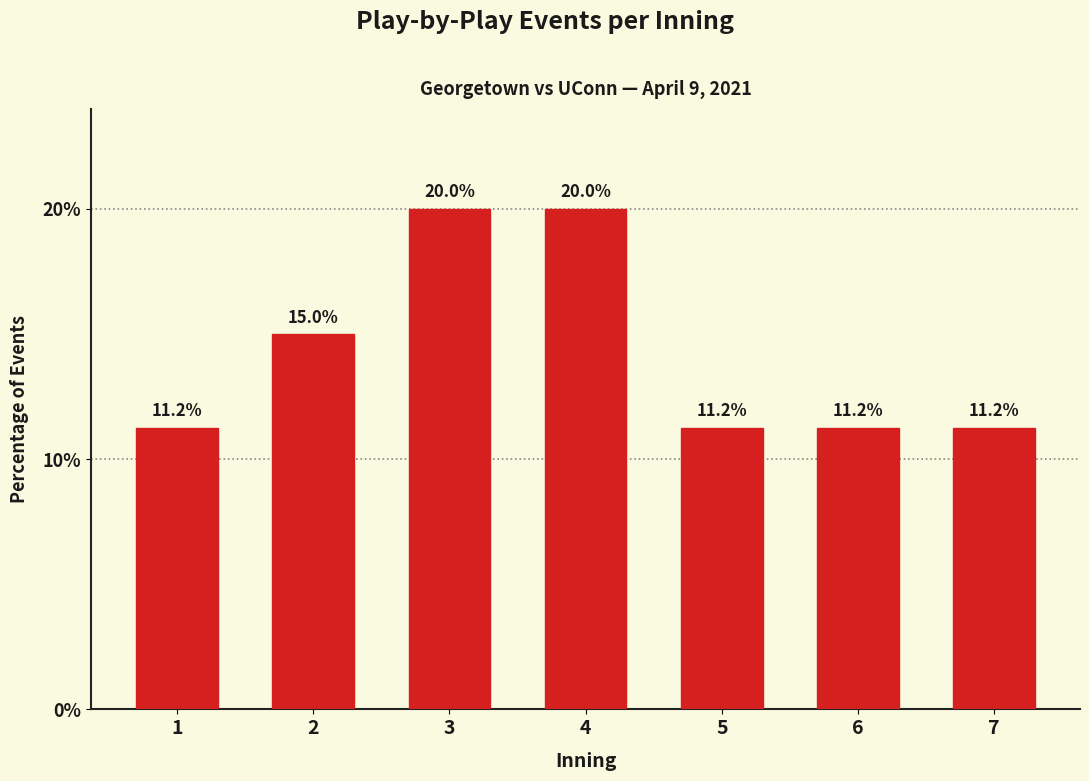

What value does the data have at 4?

20.0